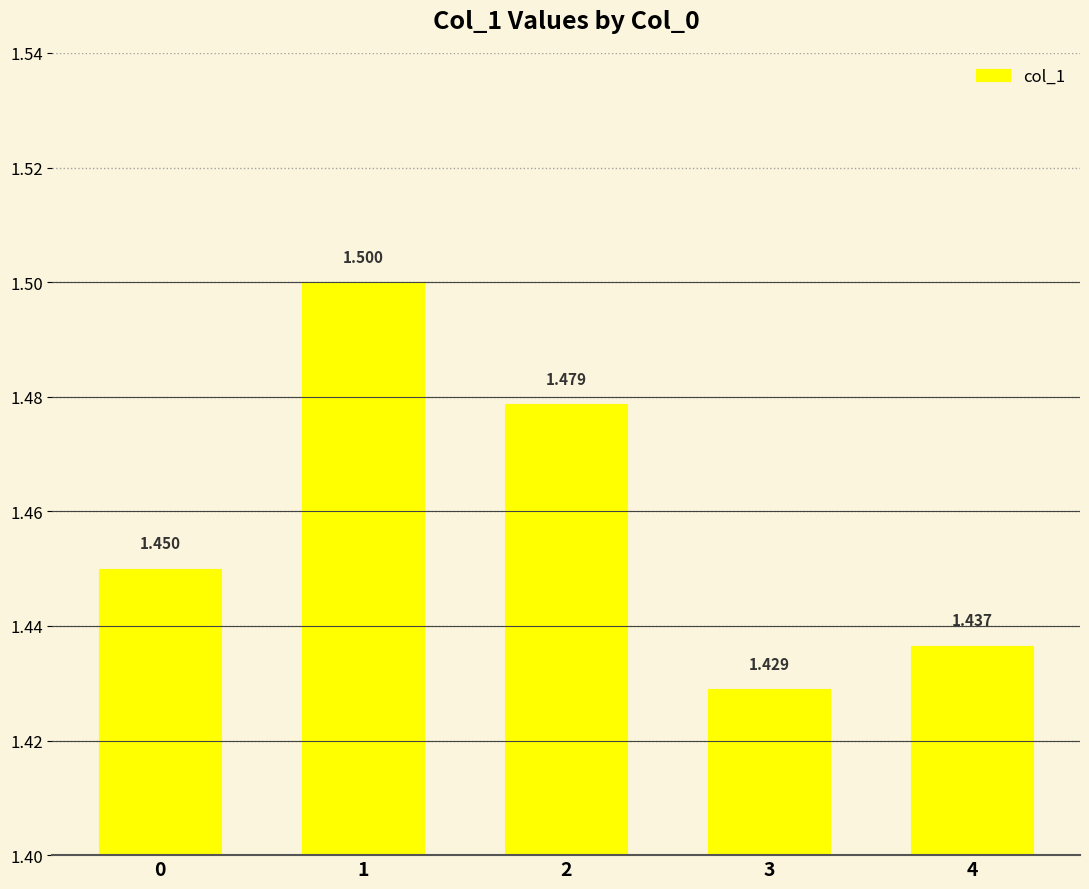

What is the maximum value shown in the chart?

1.5